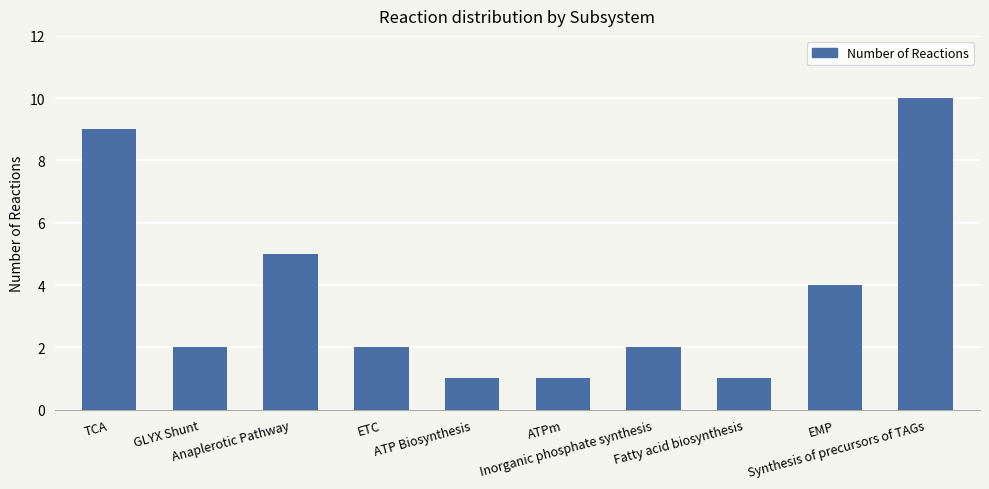

Count the number of data series in this chart.

1